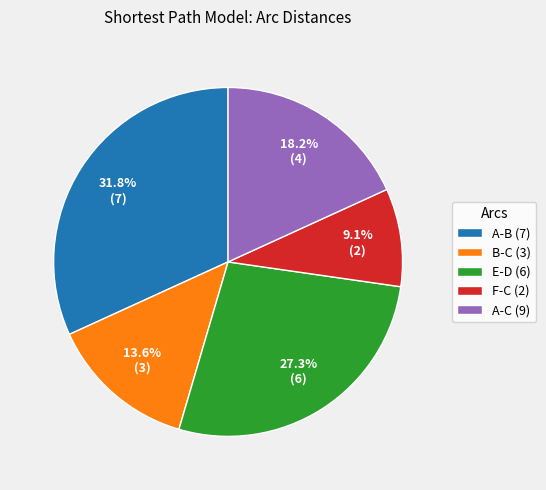

What portion of the pie excludes A-B (7)?

68.2%